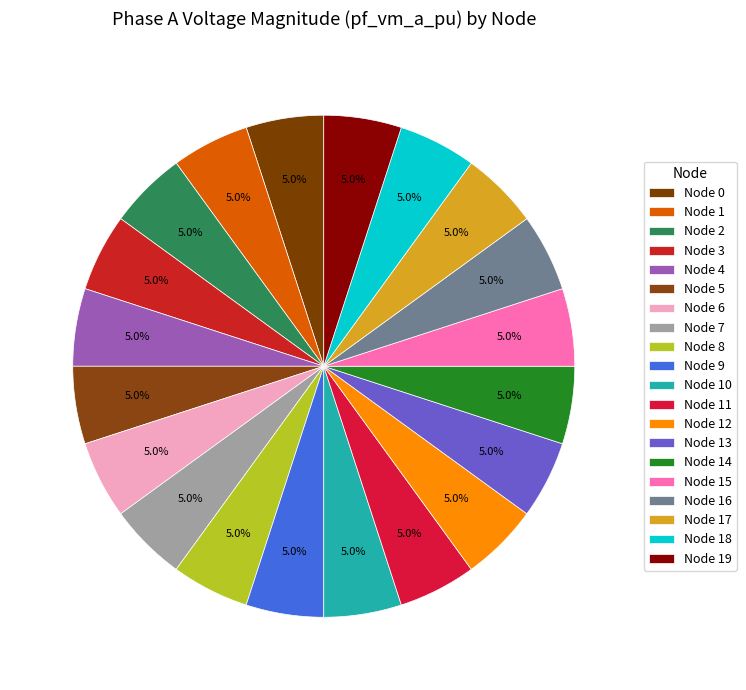

How many slices are in this pie chart?

20